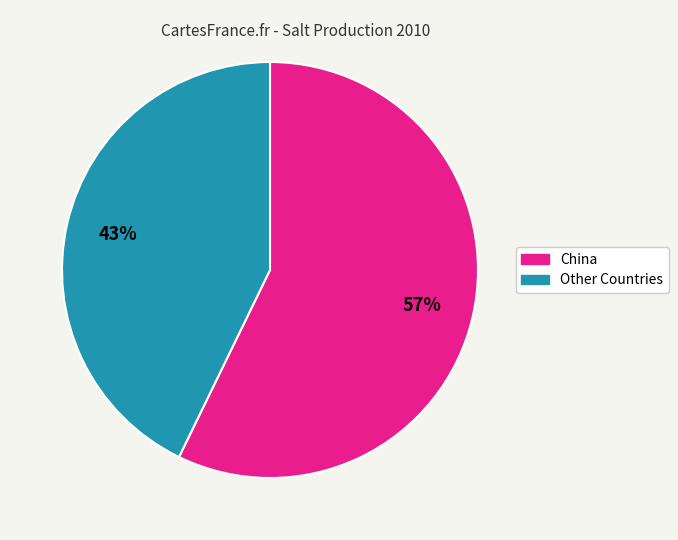

To the nearest percent, what is the average slice percentage?

50%